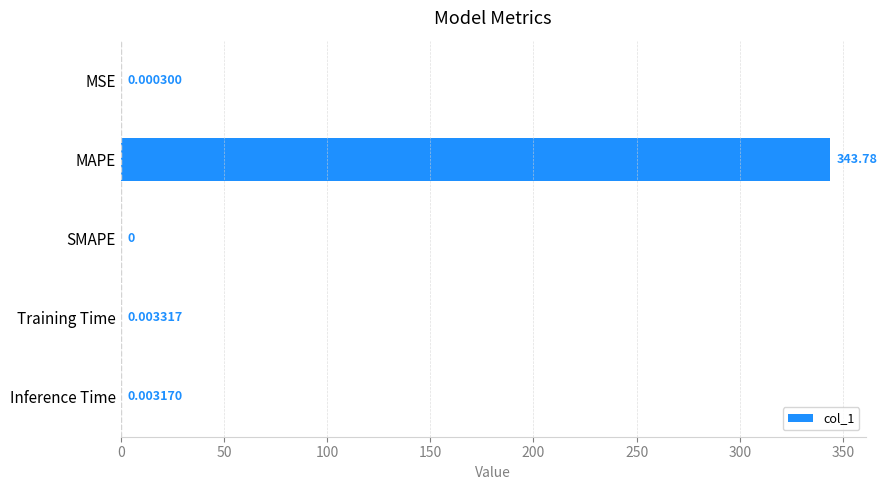

Which has a higher value, Training Time or SMAPE?

Training Time